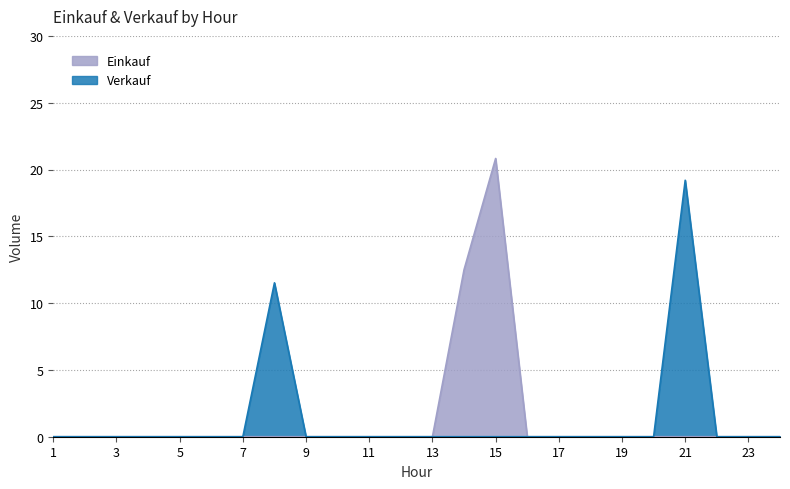

How many data points in Verkauf are above 0?

2